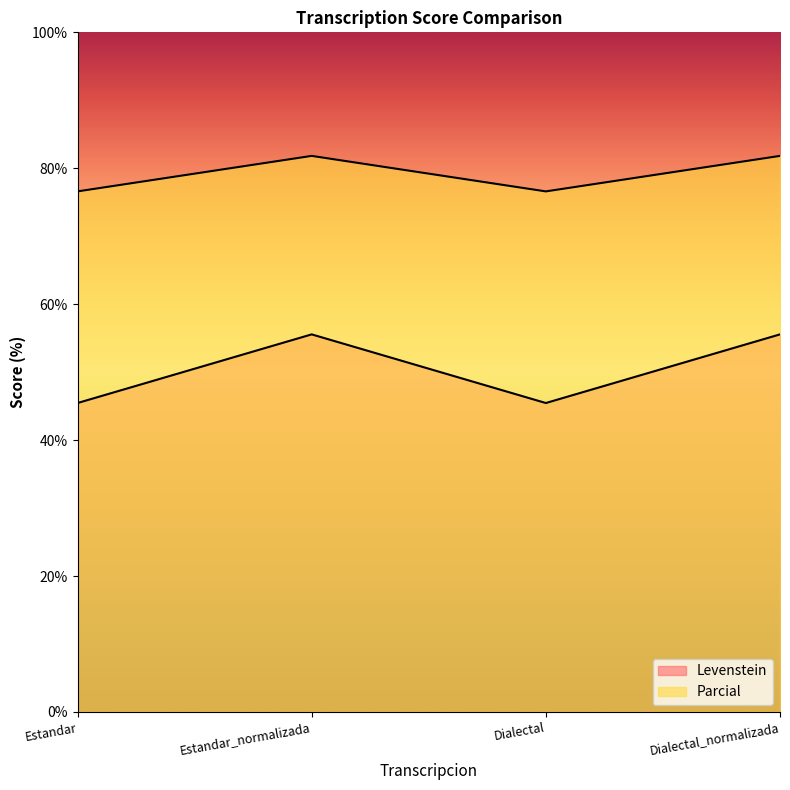

Is it true that Levenstein equals 81.8 at Estandar_normalizada?

True